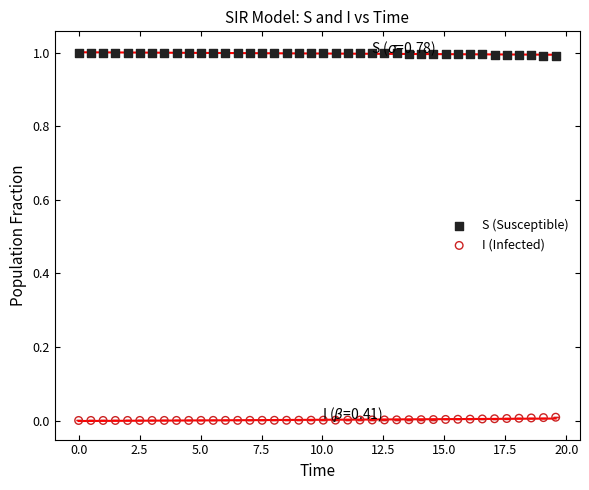

What are all the series names shown in the legend?

S (Susceptible), I (Infected)